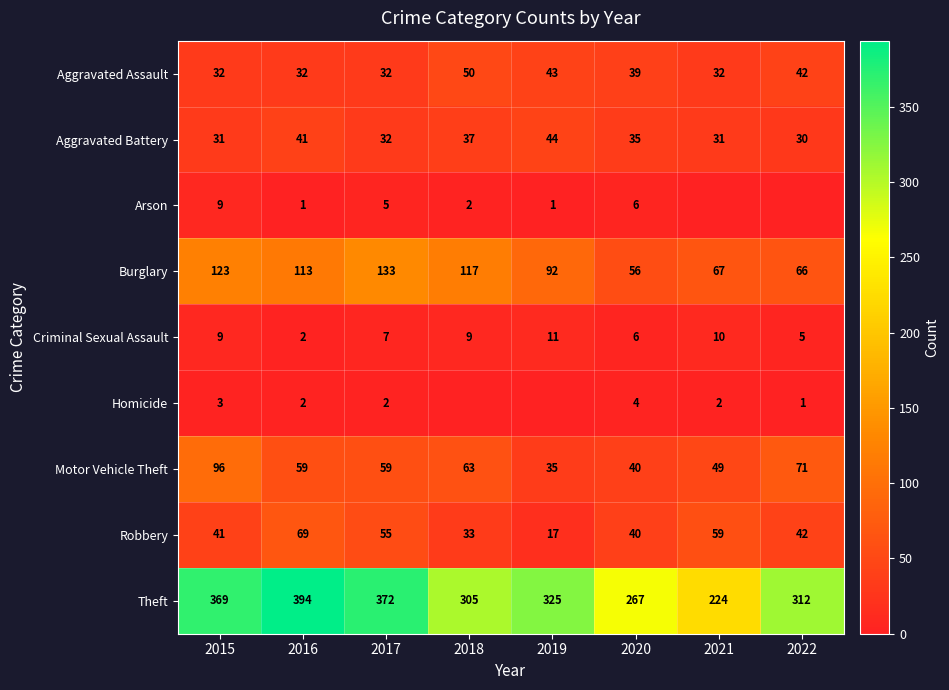

At 2020, list the series in order from largest to smallest.

Theft, Burglary, Motor Vehicle Theft, Robbery, Aggravated Assault, Aggravated Battery, Arson, Criminal Sexual Assault, Homicide